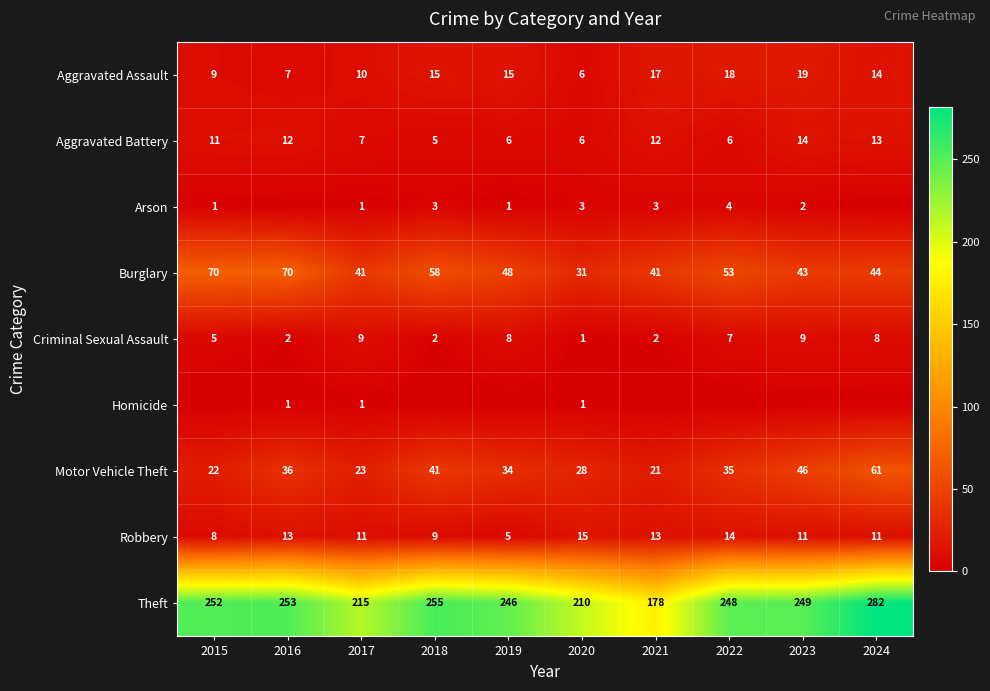

Is it true that Aggravated Assault equals 15 at 2018?

True